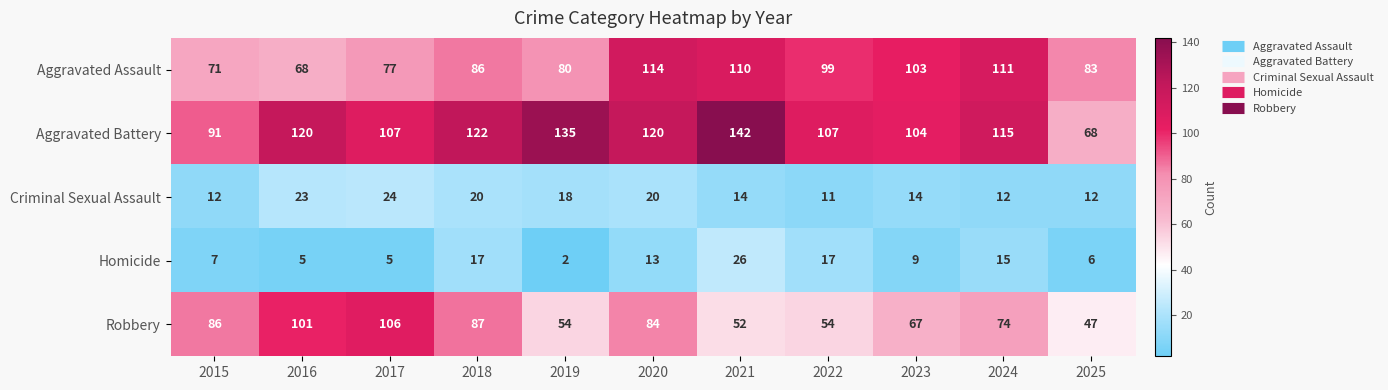

The Robbery series shows 35 at 2020. True or false?

False